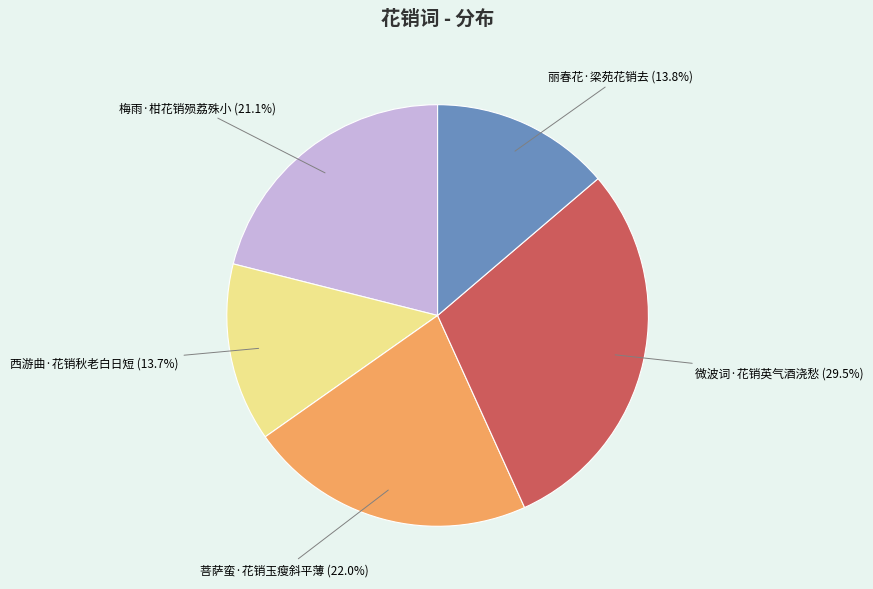

Is there any slice that represents more than half of the pie?

No